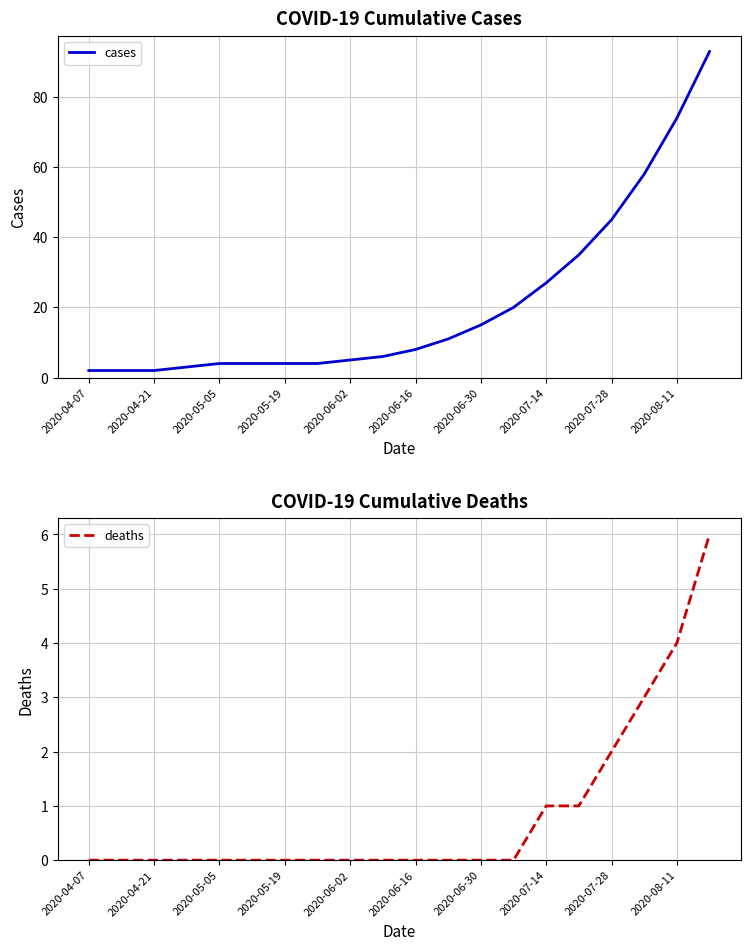

How many lines are shown in the chart?

2